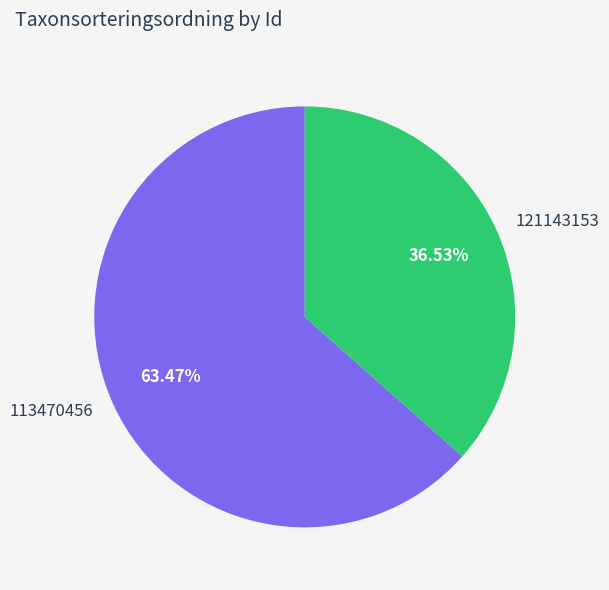

Between 121143153 and 113470456, which is larger?

113470456